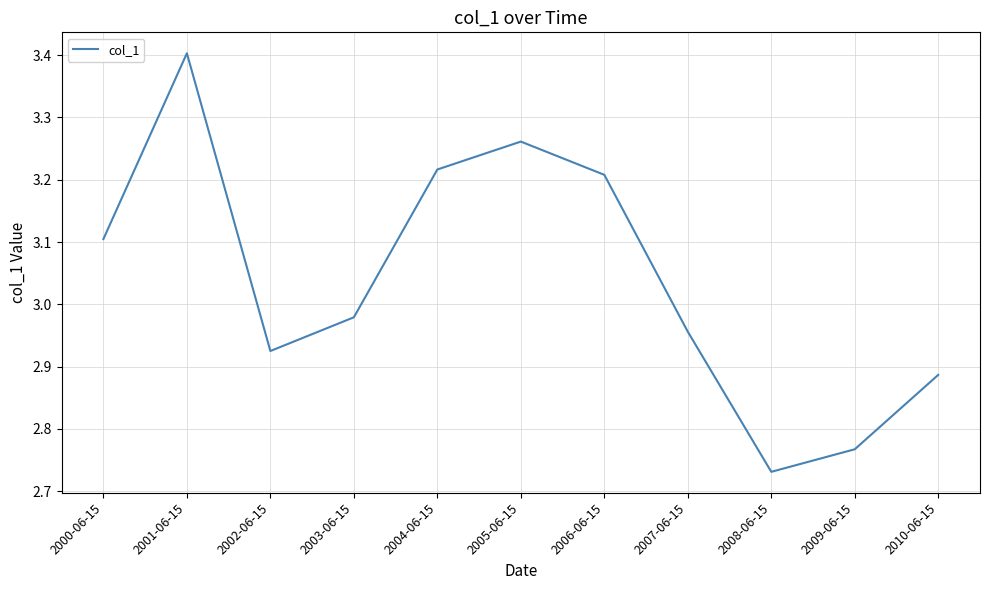

At which category does the chart reach its peak across all series?

2001-06-15